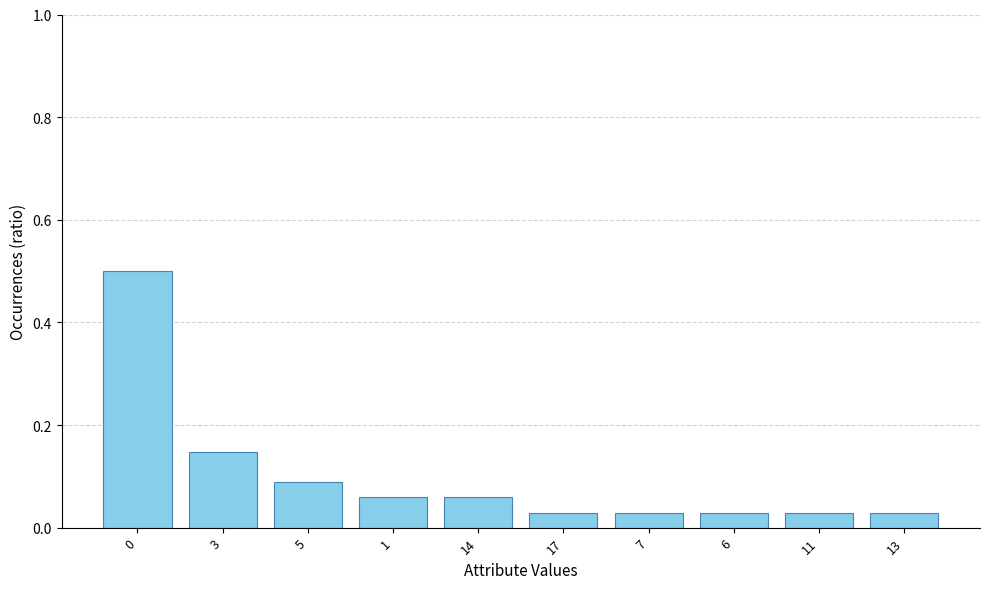

What is the maximum value shown in the chart?

0.5